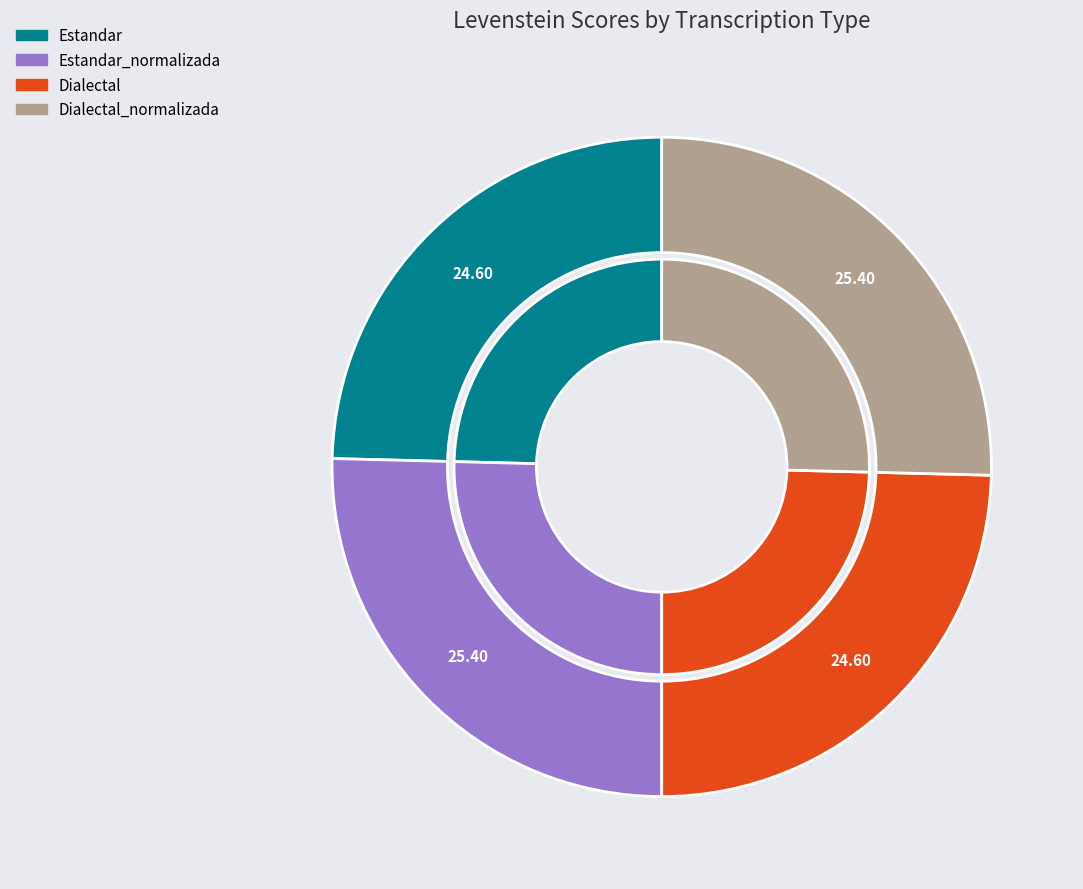

Count the number of slices in the pie.

4